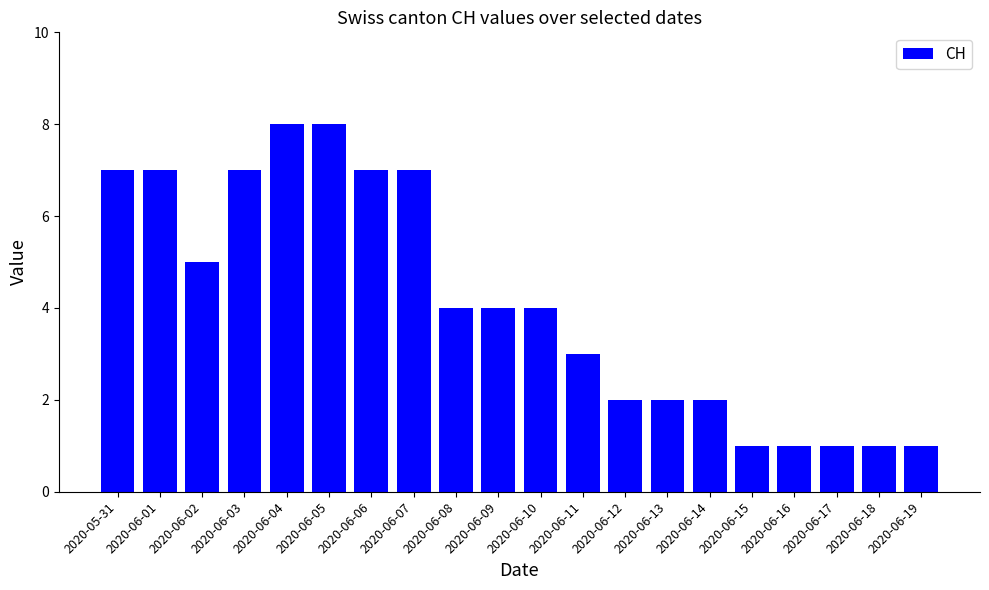

True or false: the data shows 6 at 2020-06-09.

False